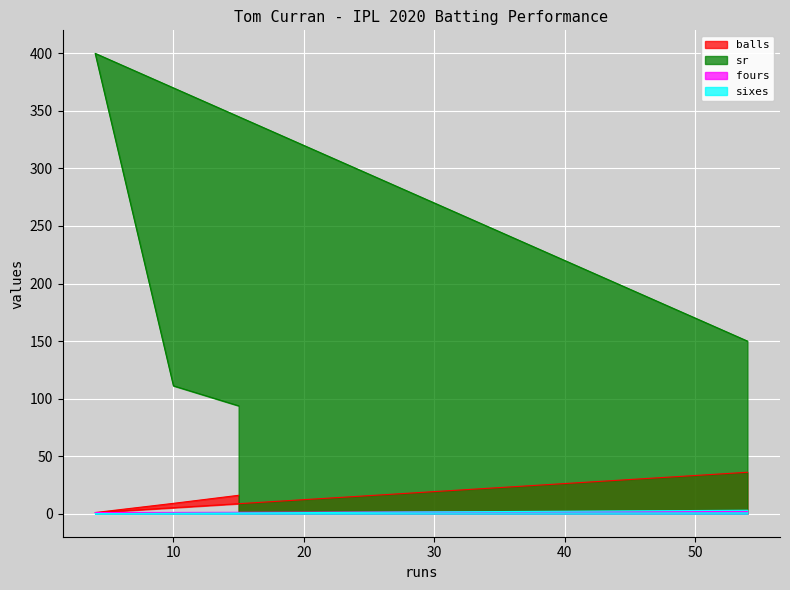

Reading right to left, list all the values displayed in this chart.

balls: 54=36.0	4=1.0	10=9.0	15=16.0
sr: 54=150.0	4=400.0	10=111.1	15=93.8
fours: 54=2.0	4=1.0	10=1.0	15=1.0
sixes: 54=3.0	4=0.0	10=0.0	15=0.0